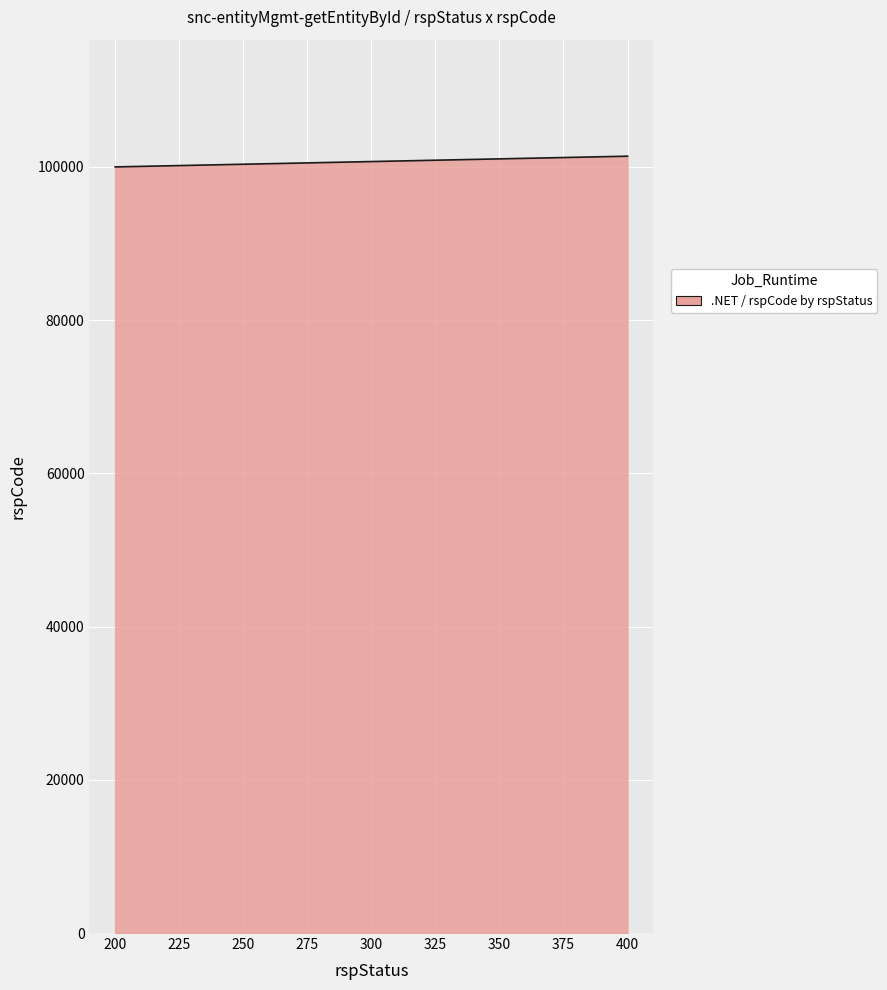

What is the minimum value shown in the chart?

100000.0